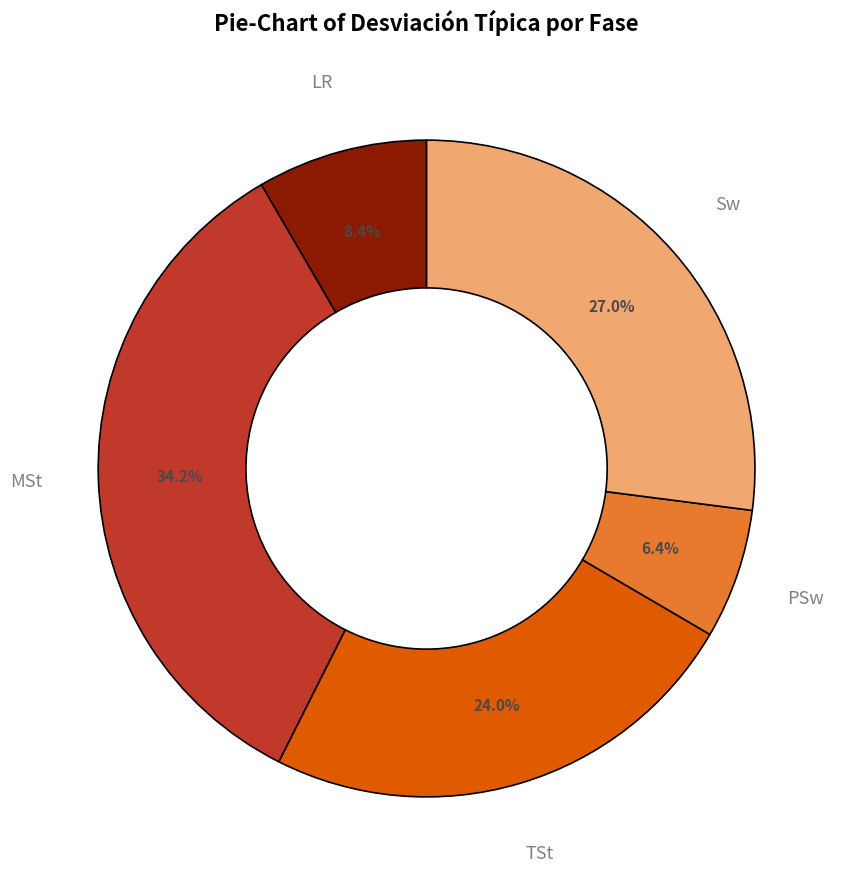

Is it true that PSw is 6% of the pie?

True